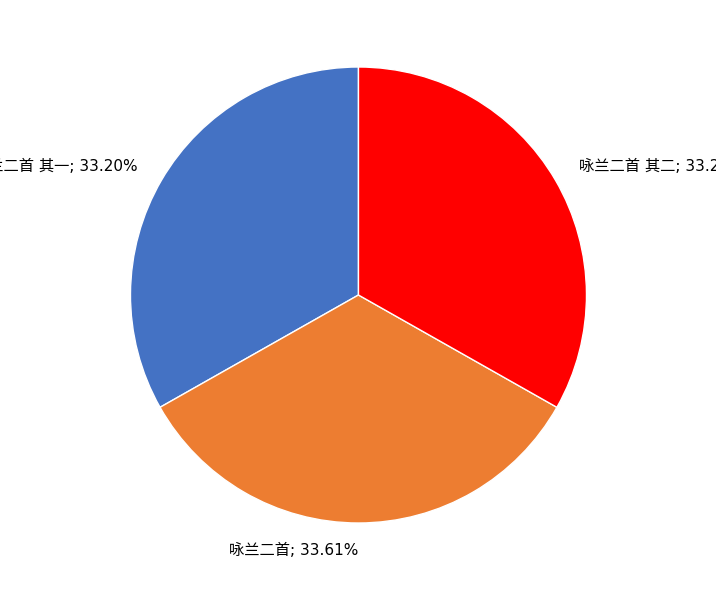

Is there any slice that represents more than half of the pie?

No